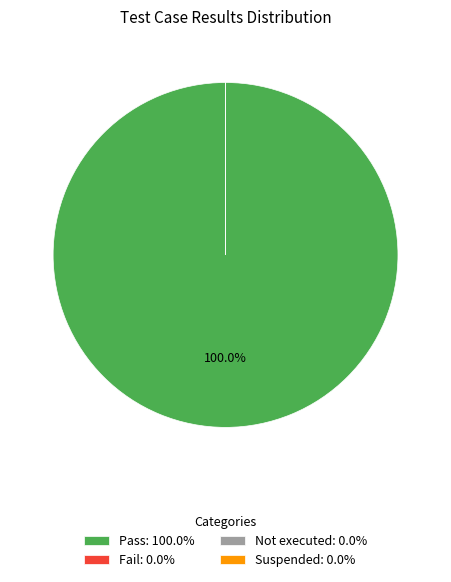

Combined, what portion of the pie is Pass and Suspended?

100.0%